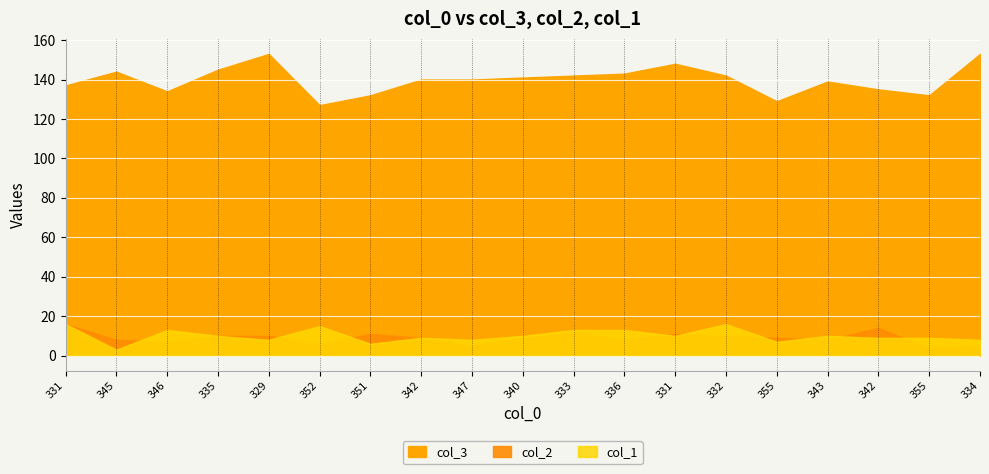

Does the chart display data point markers on the line(s)?

No